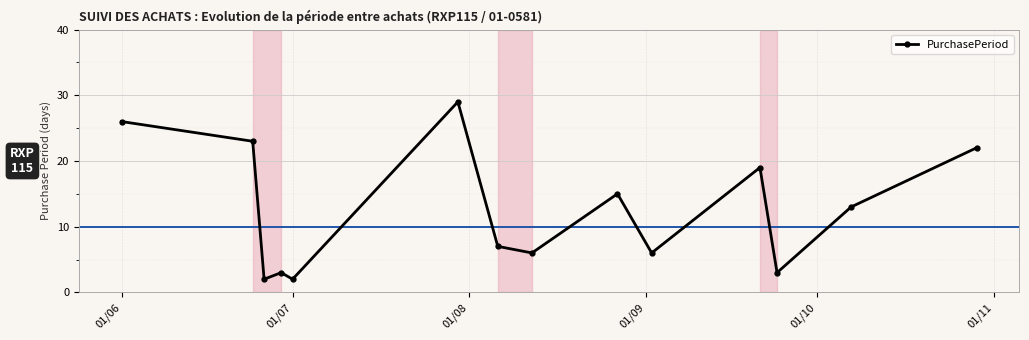

What is the difference between the second highest and second lowest values?

24